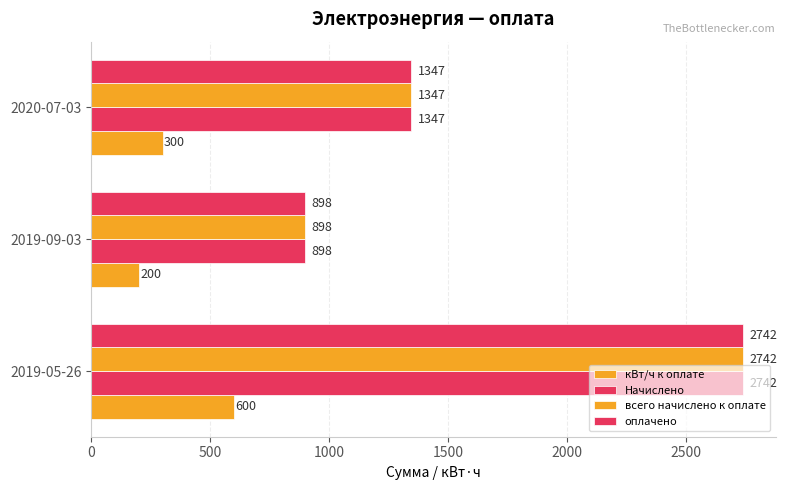

How many data points in Начислено are less than 1347?

1